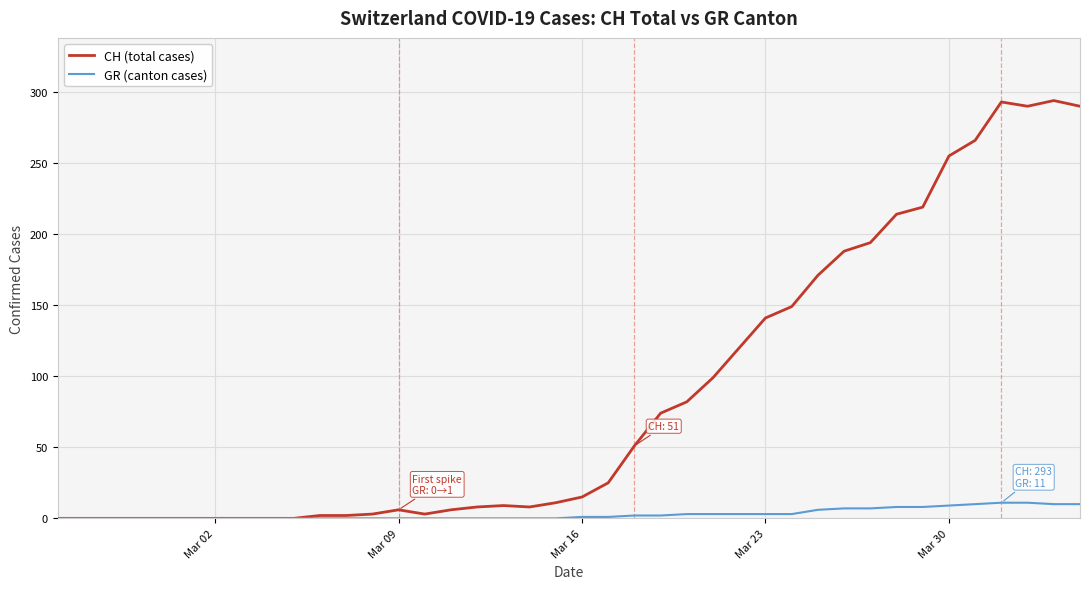

Is this an area chart (filled region under the line)?

No